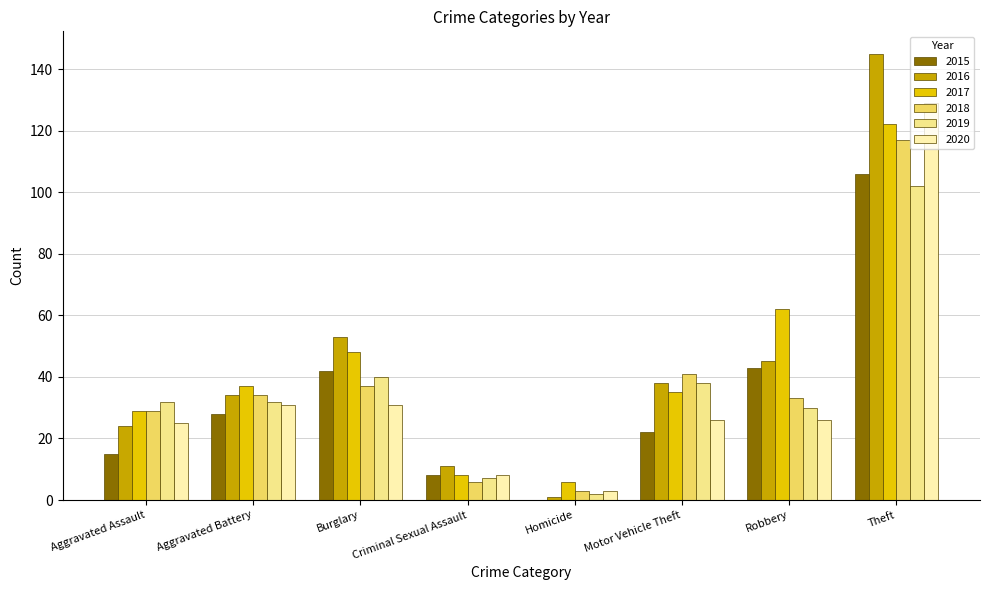

Count the number of data series in this chart.

6